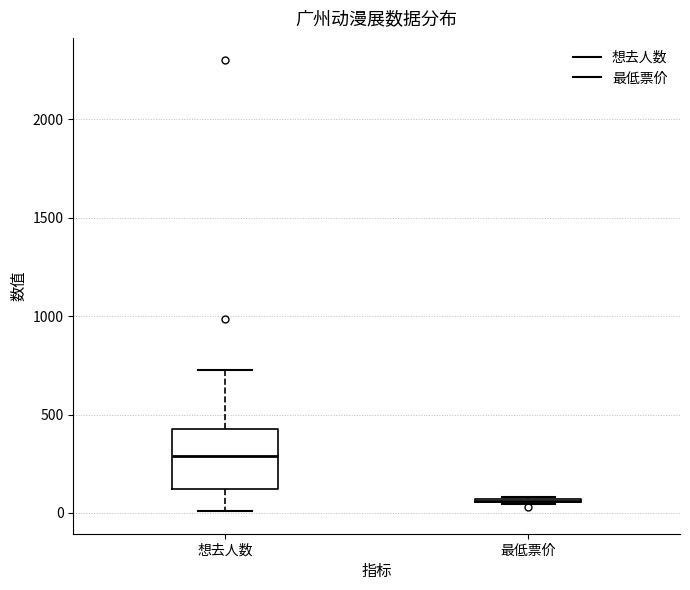

Comparing the boxes themselves (not the whiskers), which one is the tallest?

想去人数